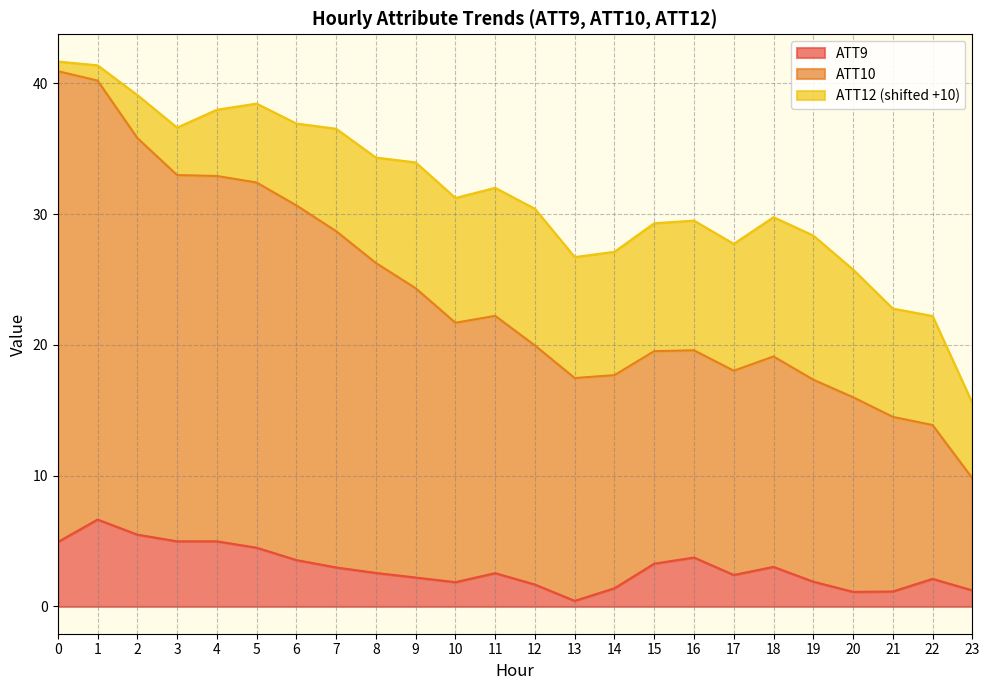

What is the total value across all series at 4?

38.0